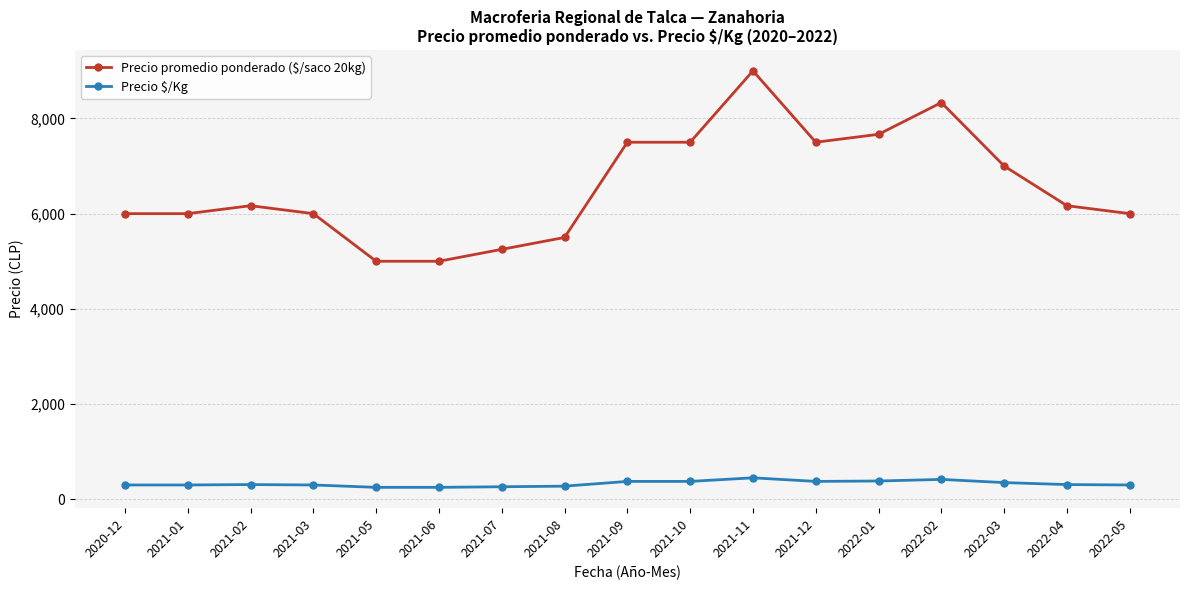

Read the Precio promedio ponderado ($/saco 20kg) value at 2020-12.

6000.0